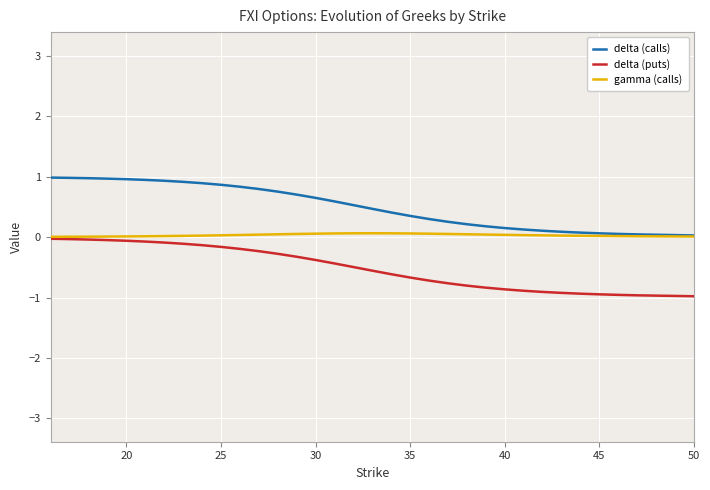

Is this an area chart (filled region under the line)?

No